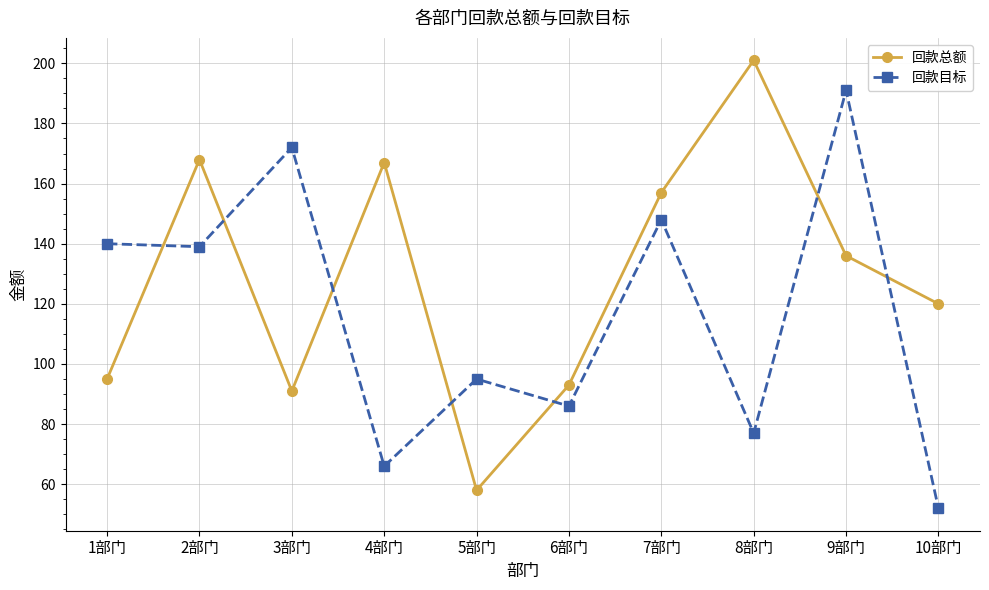

Rank the series at 5部门 from lowest to highest value.

回款总额, 回款目标